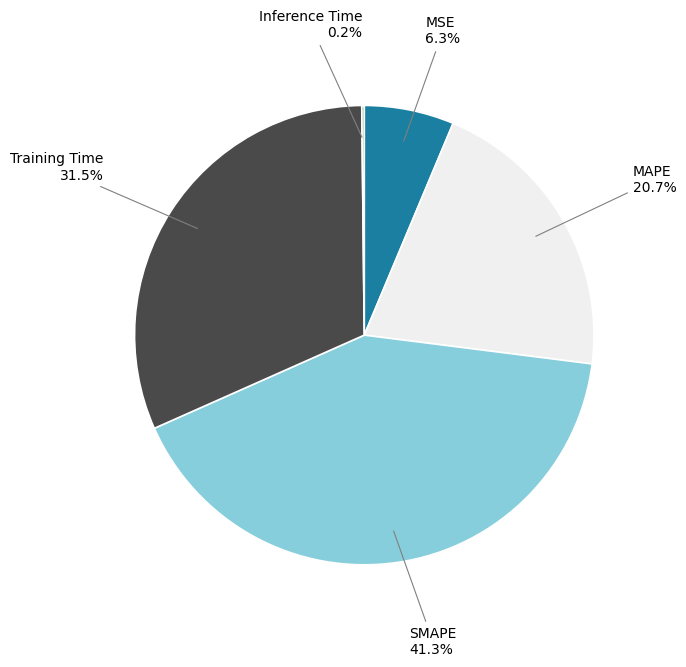

To the nearest percent, what portion does MSE represent?

6%